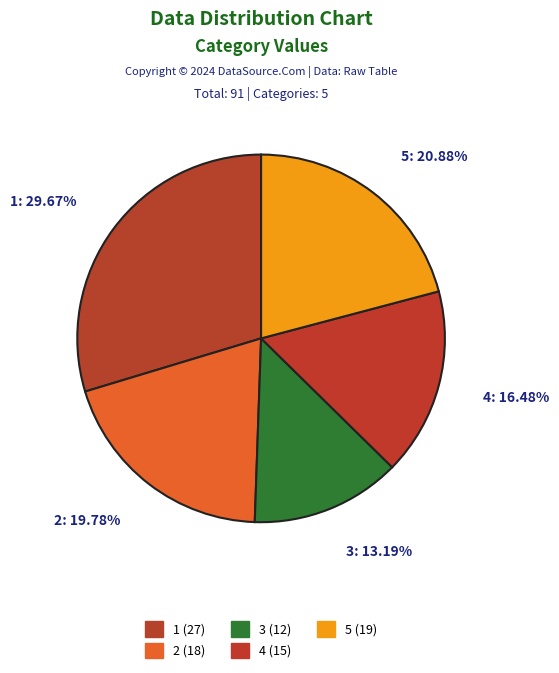

The 3 slice represents 23% of the pie. True or false?

False